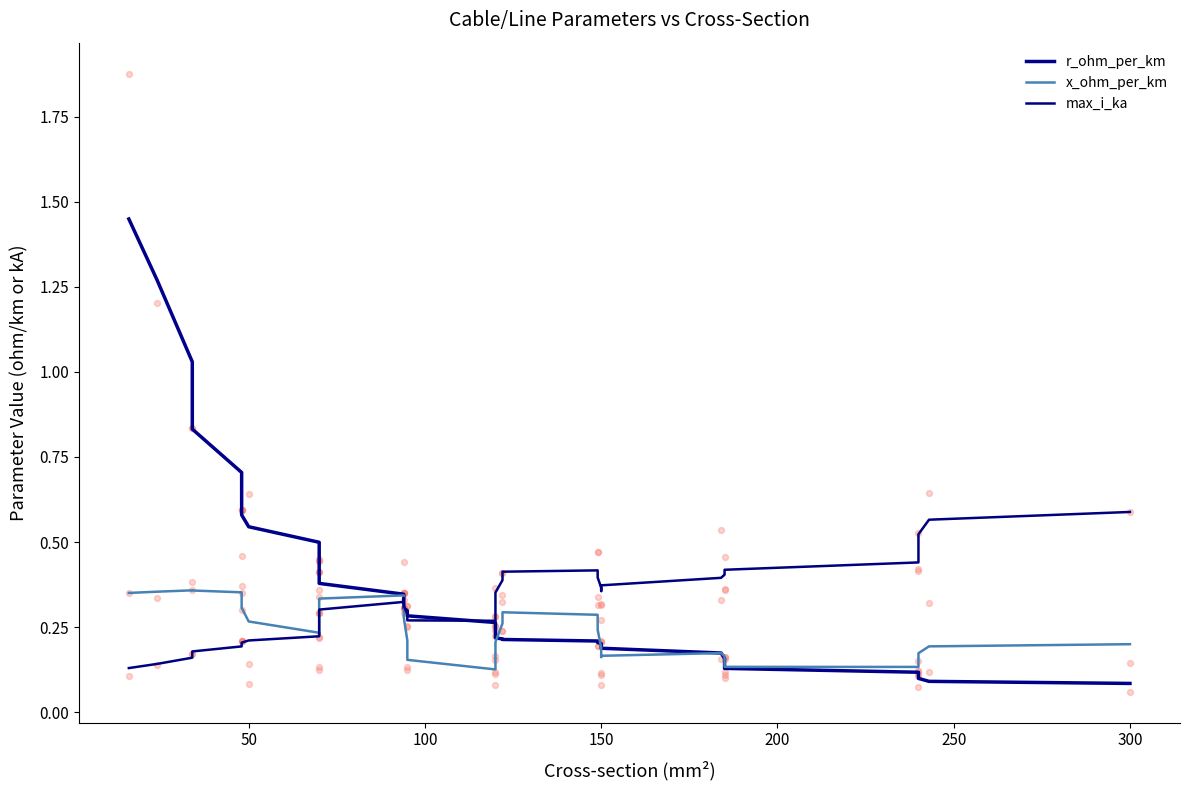

Is the value of max_i_ka at 26 greater than the value of x_ohm_per_km at 14?

Yes